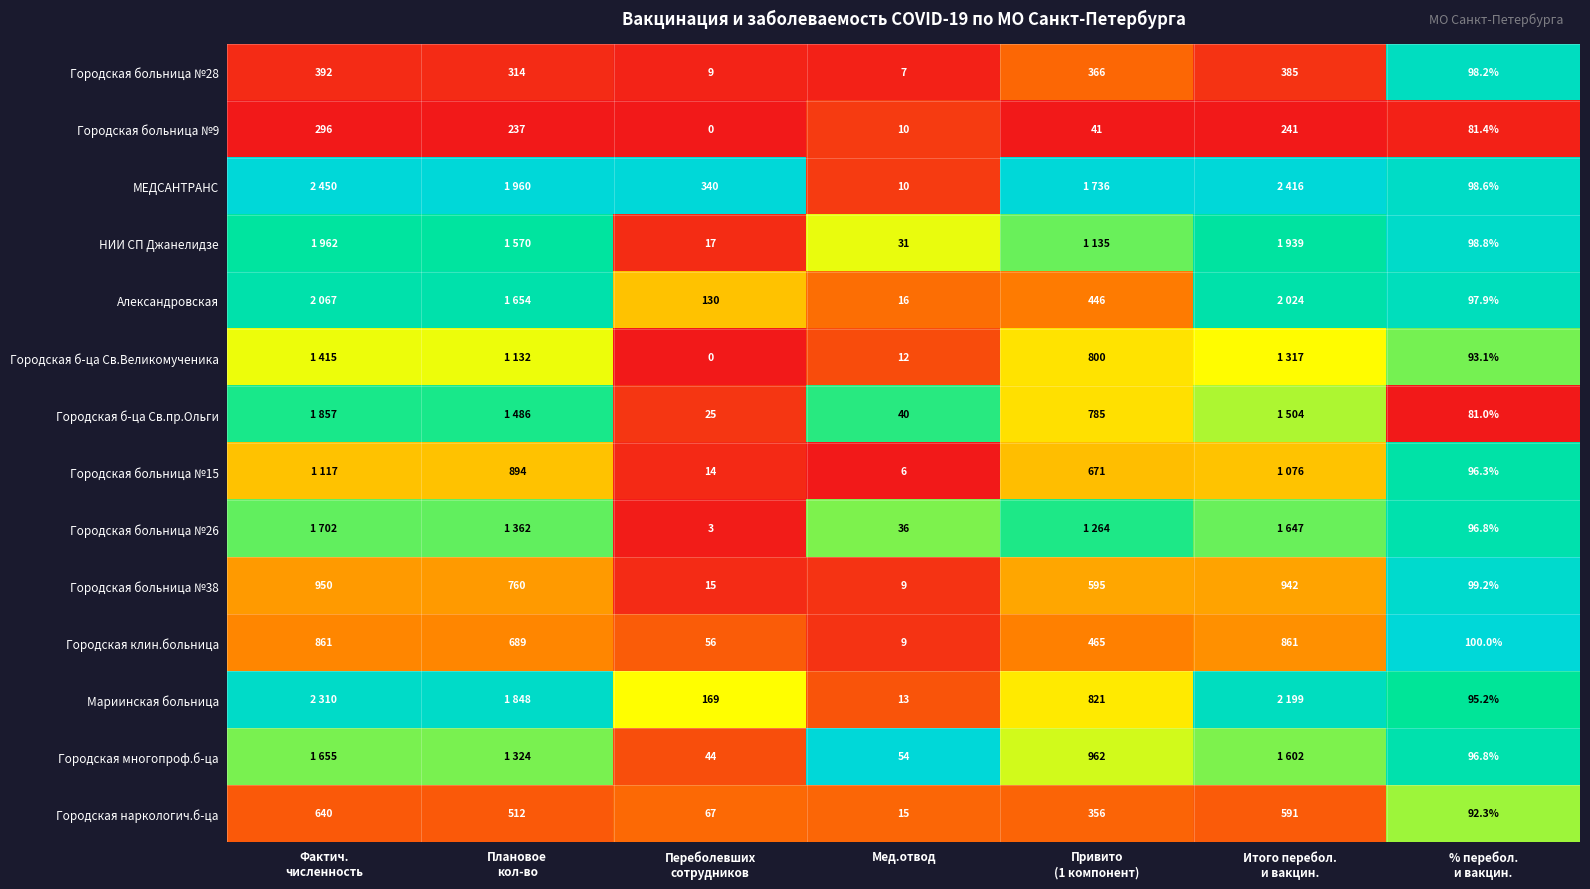

At which label is Городская многопроф.б-ца closest to 0?

Переболевших сотрудников